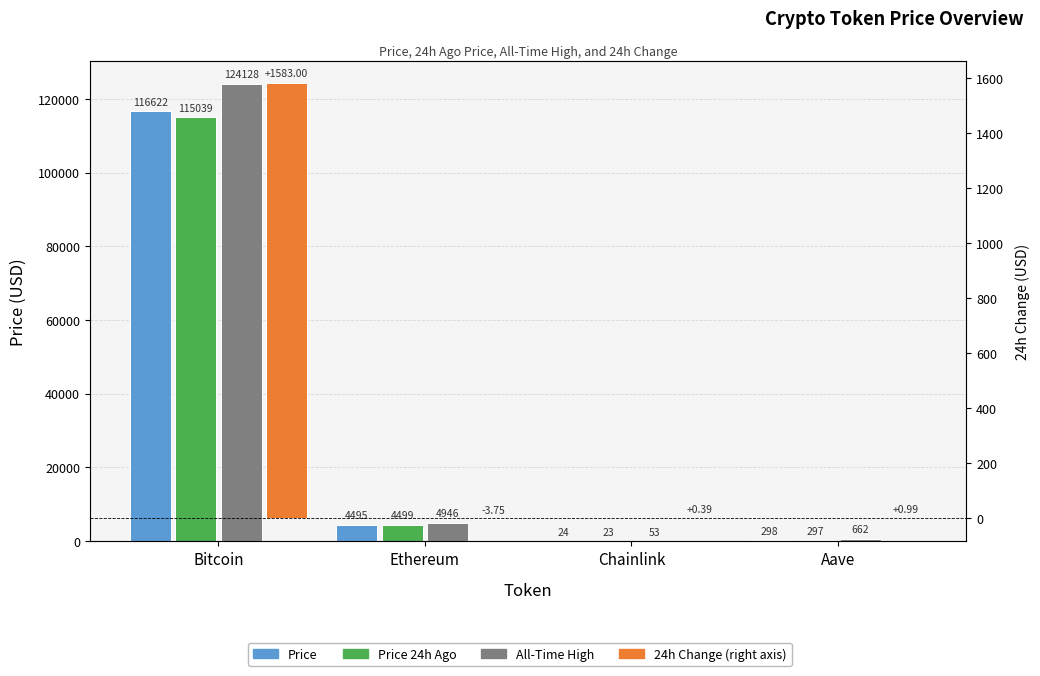

Is it true that price24hAgo equals 482.7 at Aave?

False